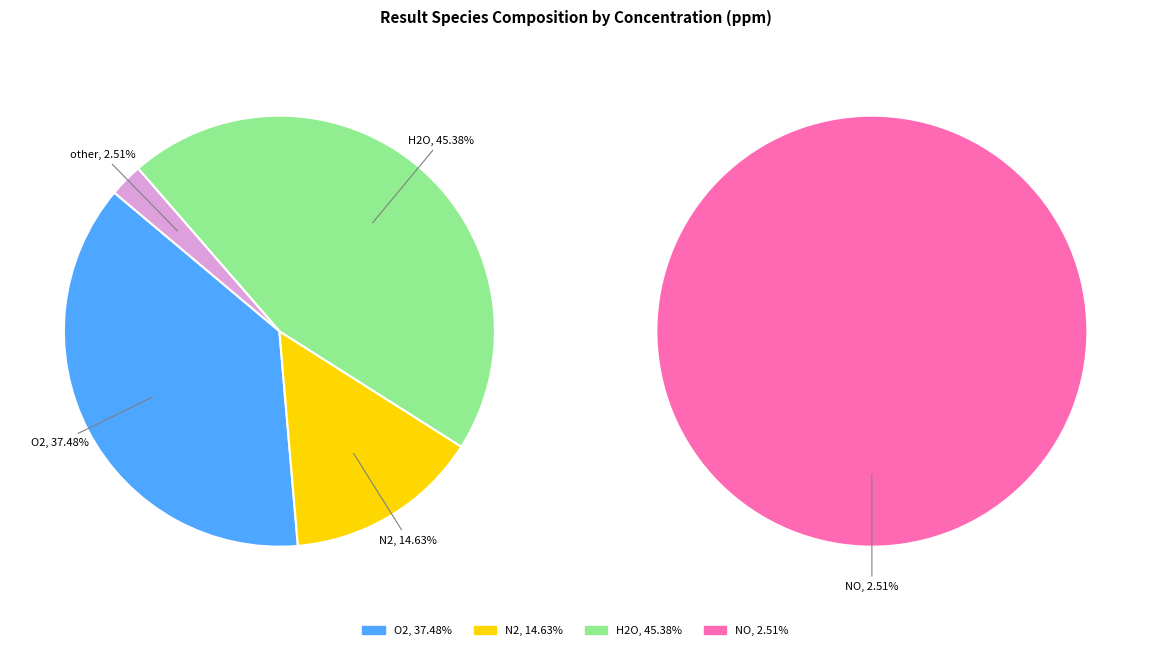

Which has a higher value, H2O or O2?

H2O